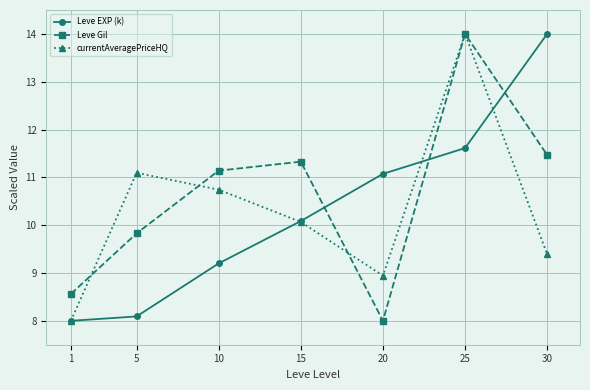

Is this an area chart (filled region under the line)?

No